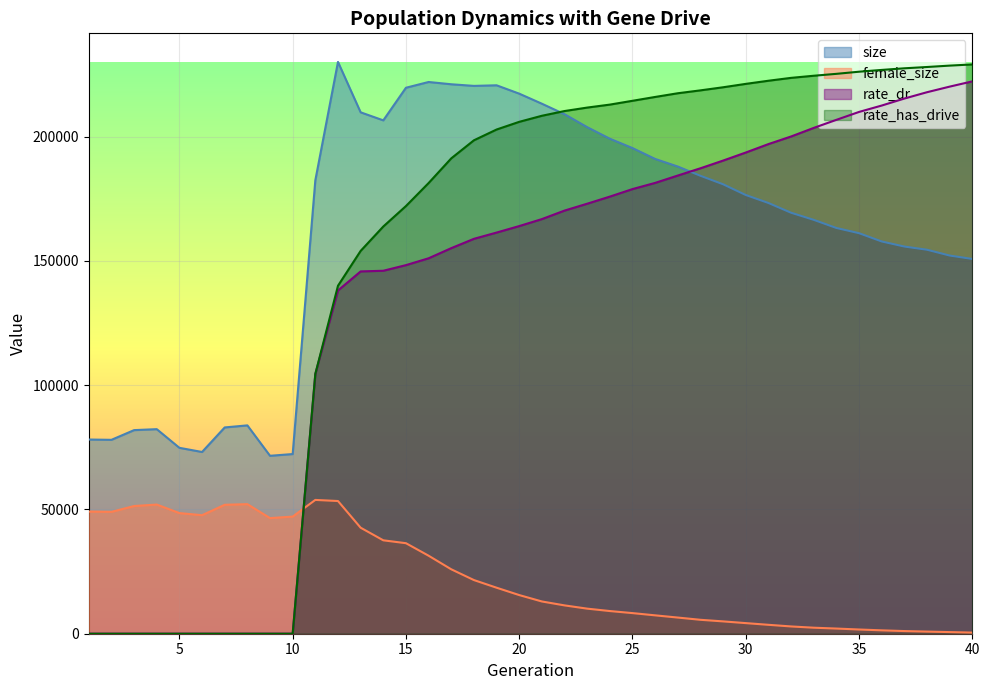

At which label does size reach its peak?

12